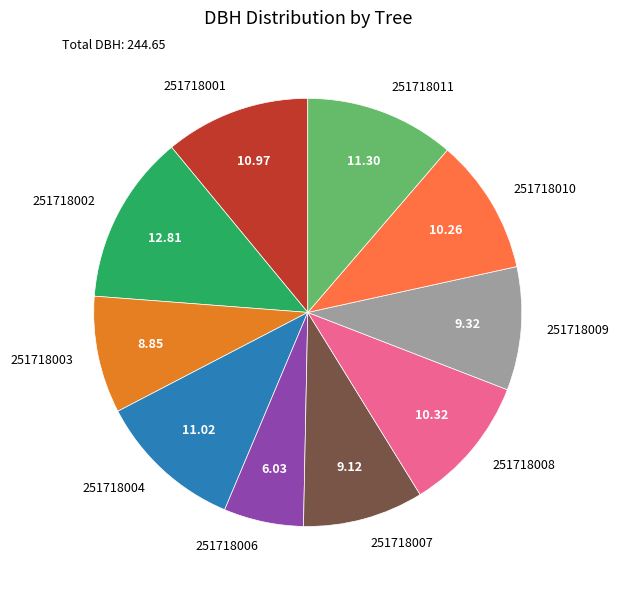

Do 251718010 and 251718009 together represent more than half of the pie?

No